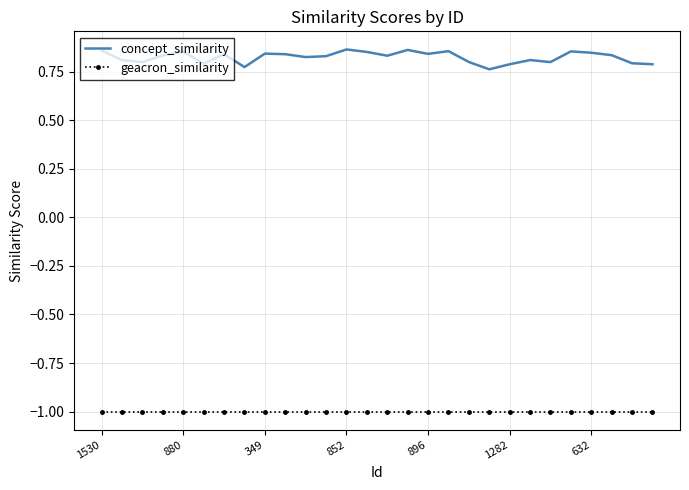

Which series has the widest spread of values?

concept_similarity